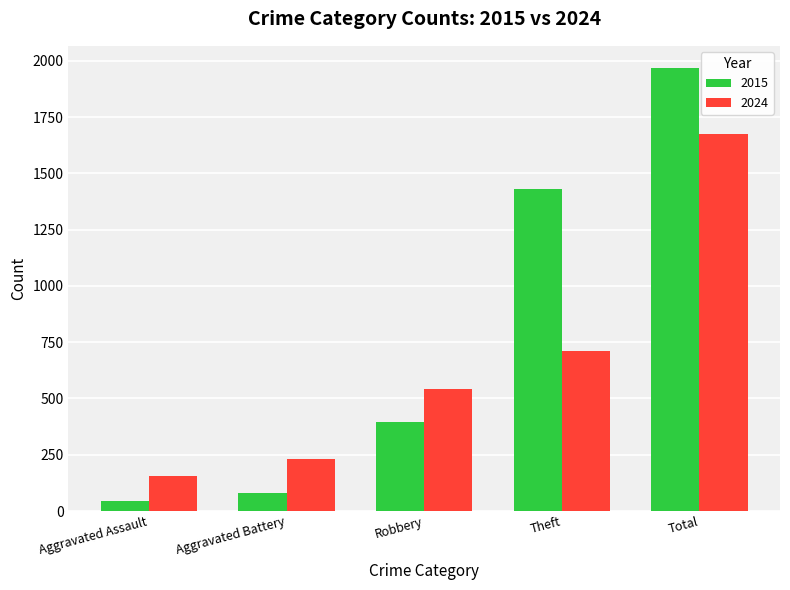

Reading right to left, extract all data points from this chart.

2015: 1968	1429	395	82	46
2024: 1675	712	543	232	154